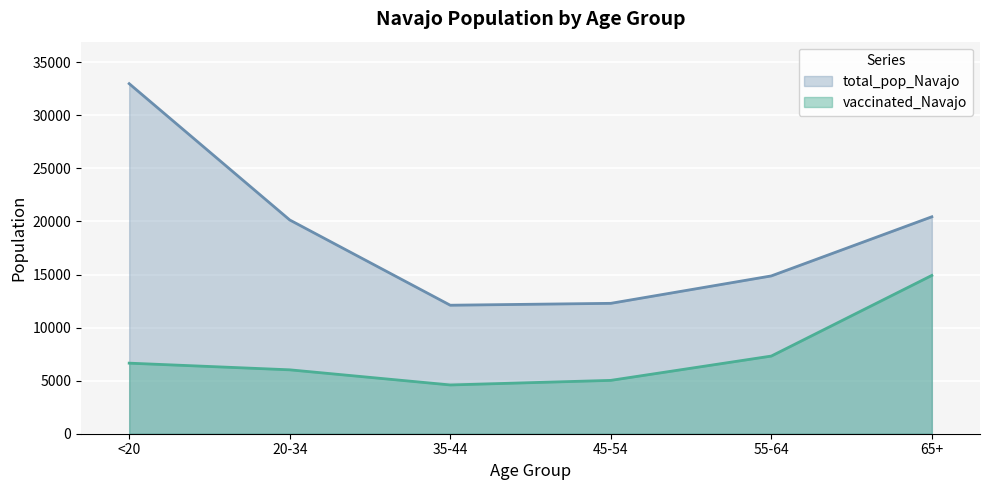

Which series has the largest range (max minus min)?

total_pop_Navajo